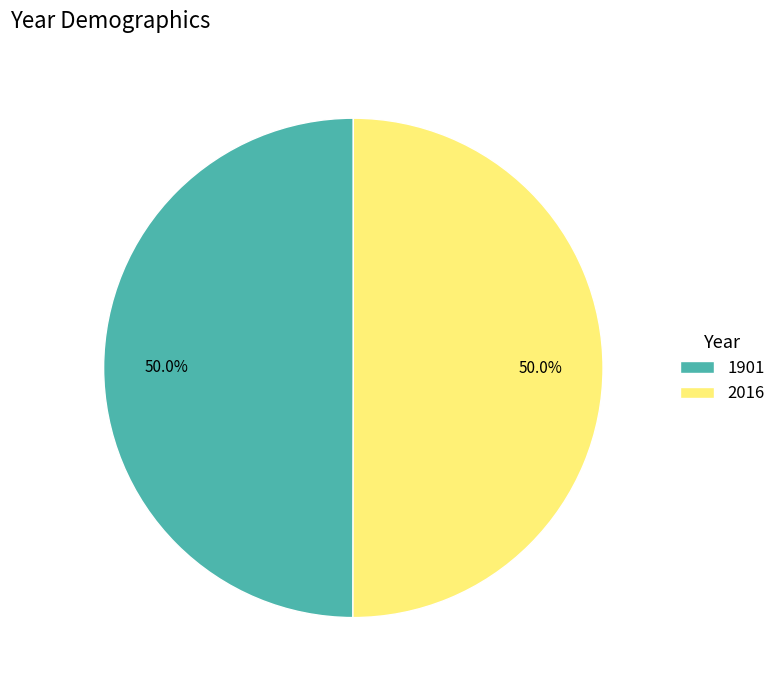

How many segments does this pie chart have?

2